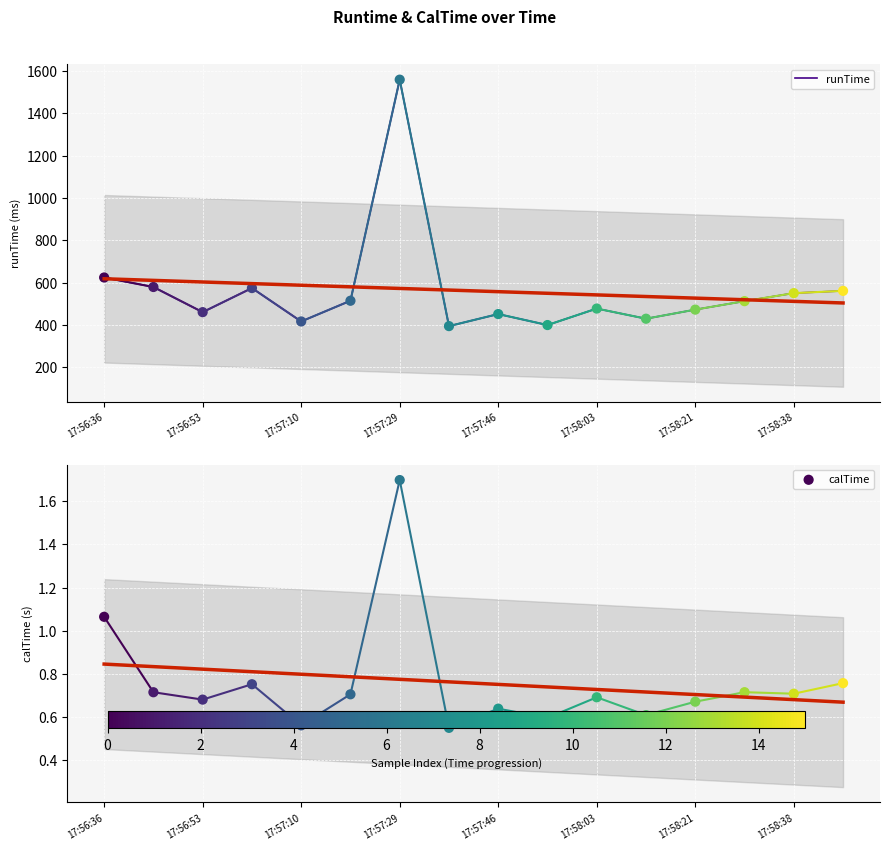

Is the value of runTime at 17:56:36 greater than the value of calTime at 15?

Yes